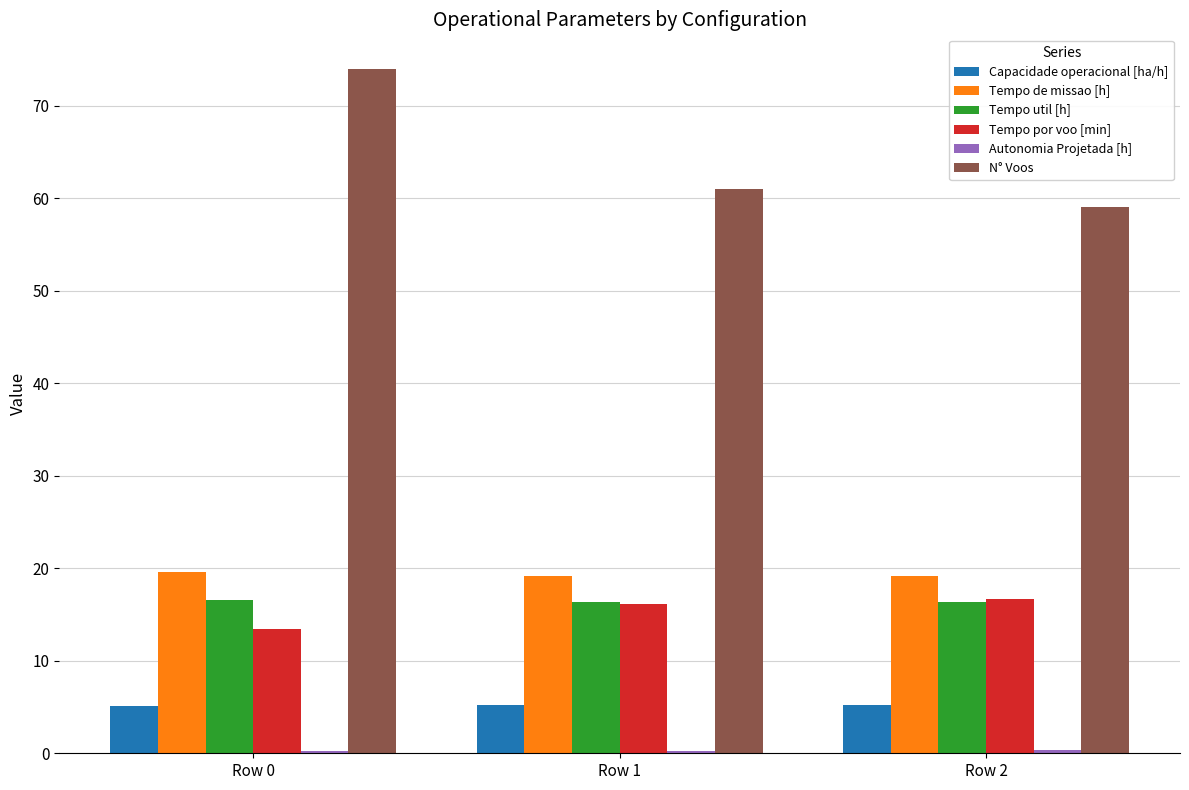

How many bars are there in total?

18